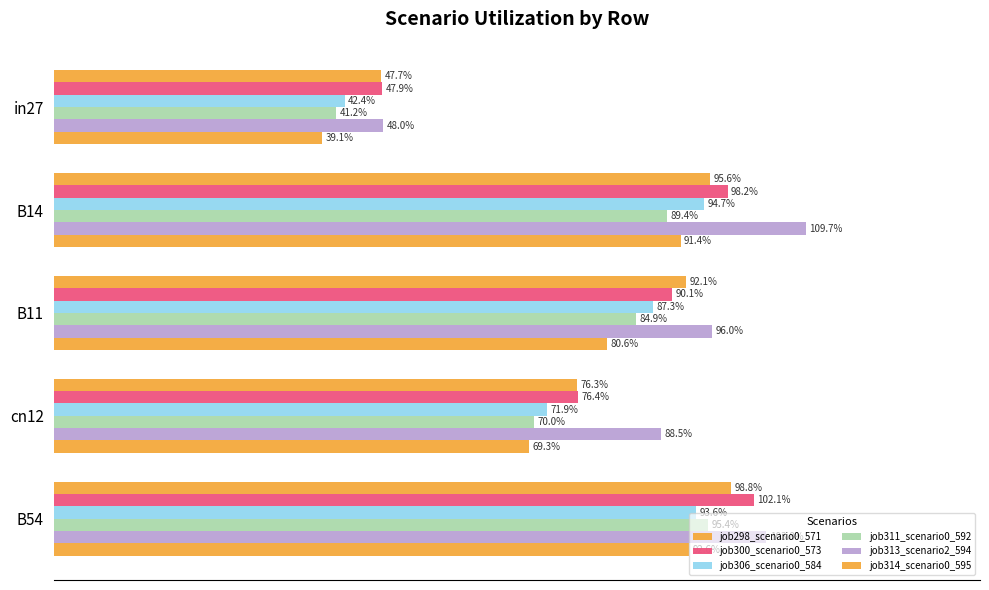

List the series in order of their peak value, highest first.

job313_scenario2_594, job300_scenario0_573, job298_scenario0_571, job311_scenario0_592, job306_scenario0_584, job314_scenario0_595